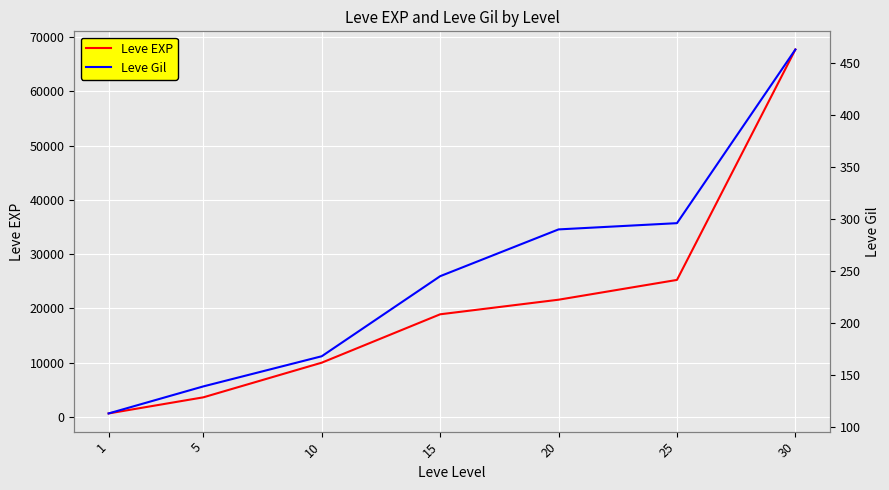

True or false: Leve EXP has more than 2 interior local peaks.

False